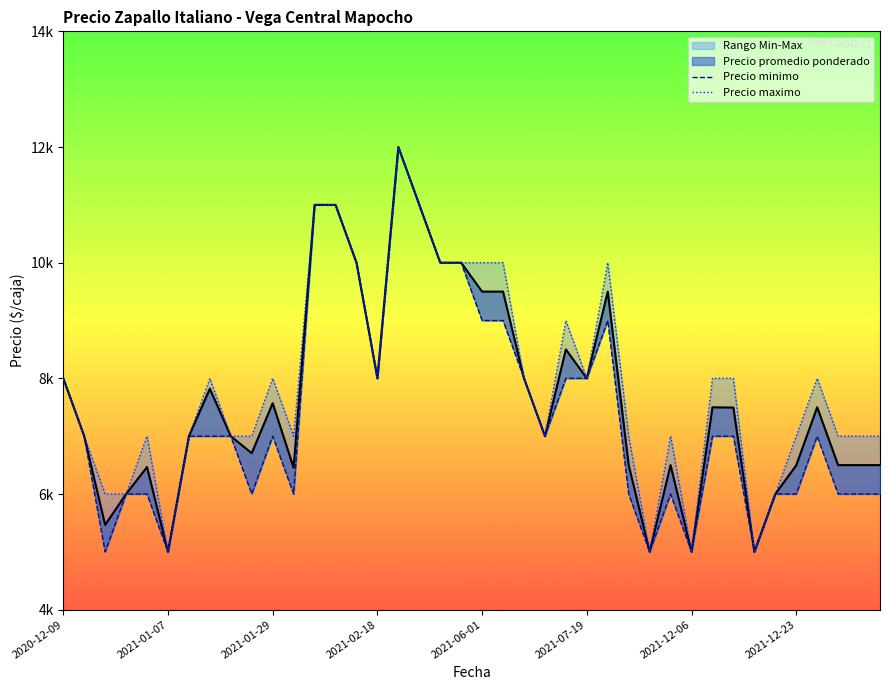

What is the difference between the maximum and minimum values in the Precio maximo series?

7000